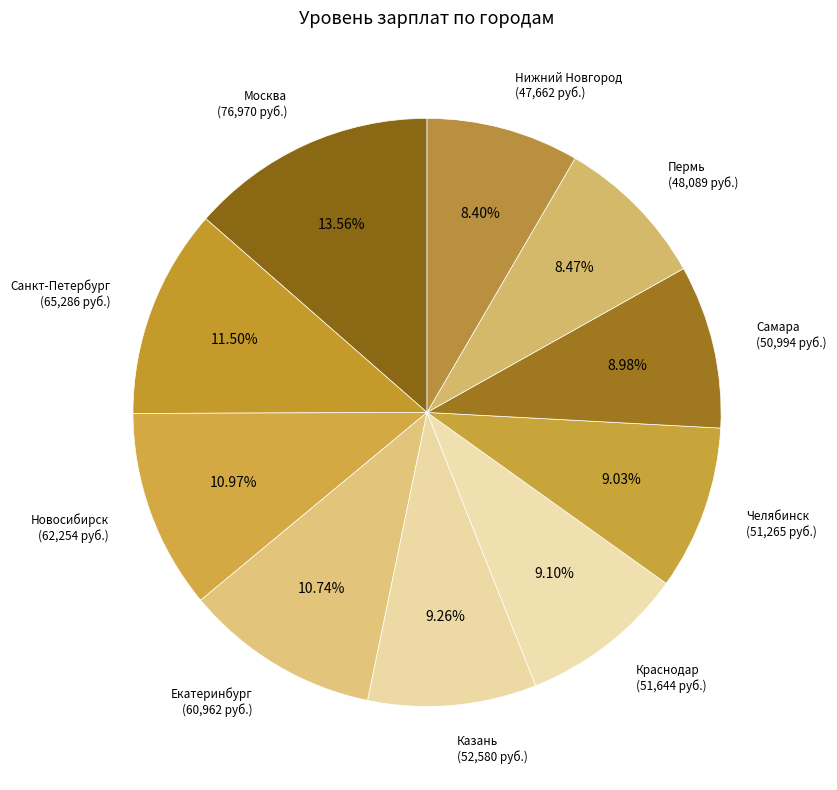

Count the number of slices in the pie.

10